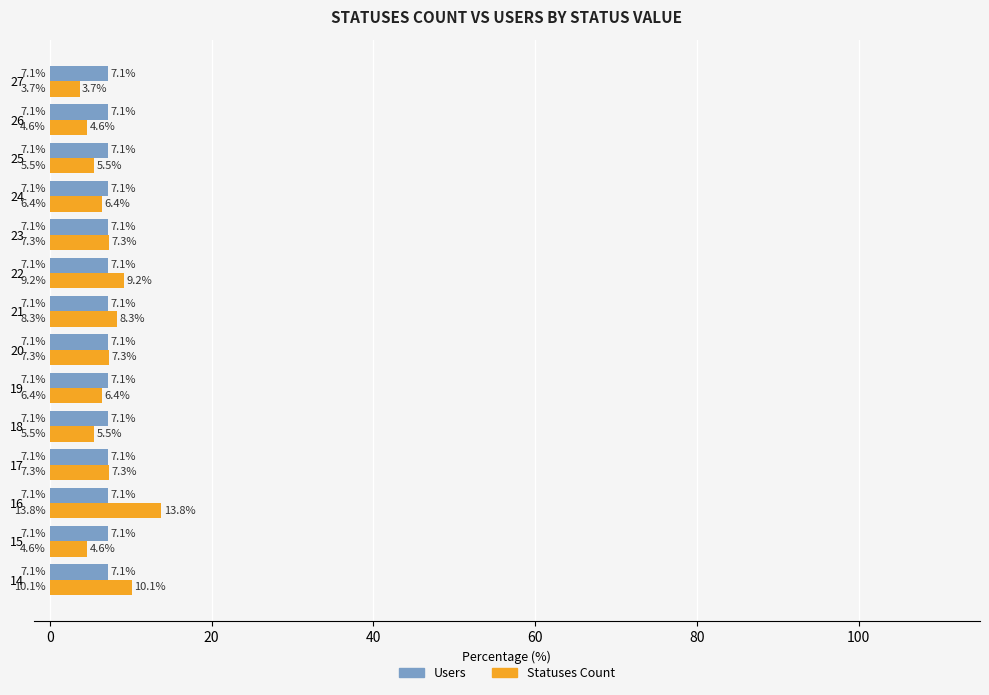

Rank the series by their maximum value, from lowest to highest.

Users, Statuses Count